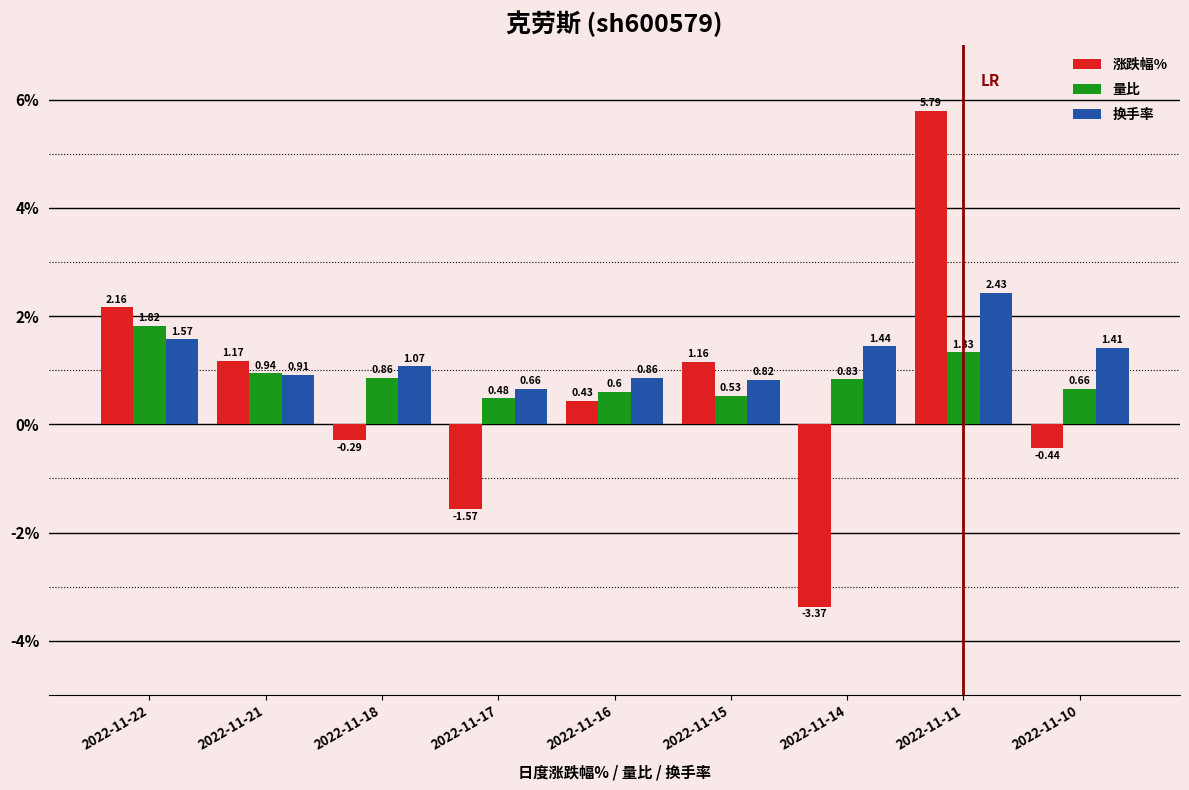

Which series changed the most between 2022-11-22 and 2022-11-18?

涨跌幅%